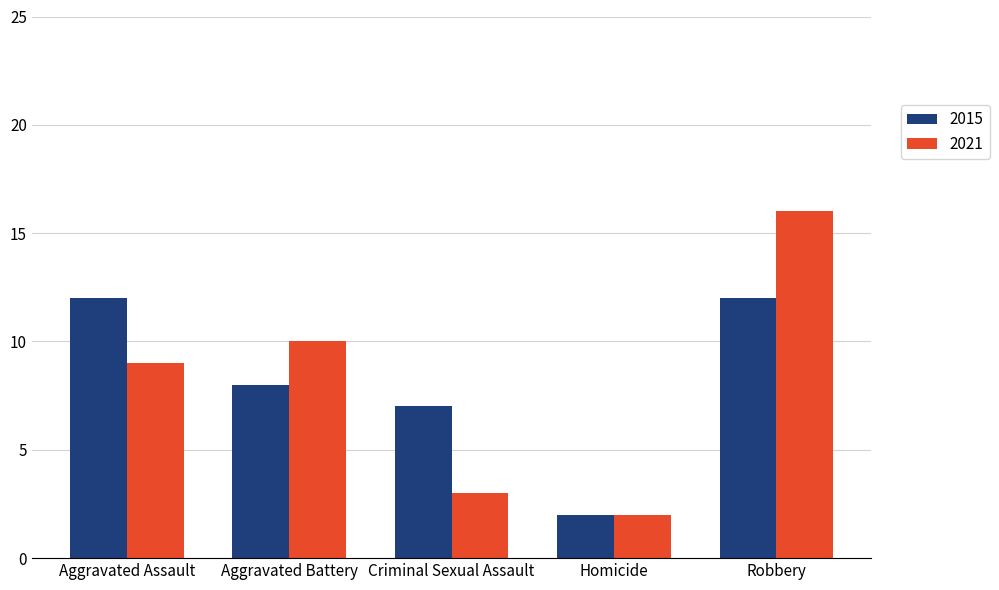

How many distinct data groups are displayed?

2